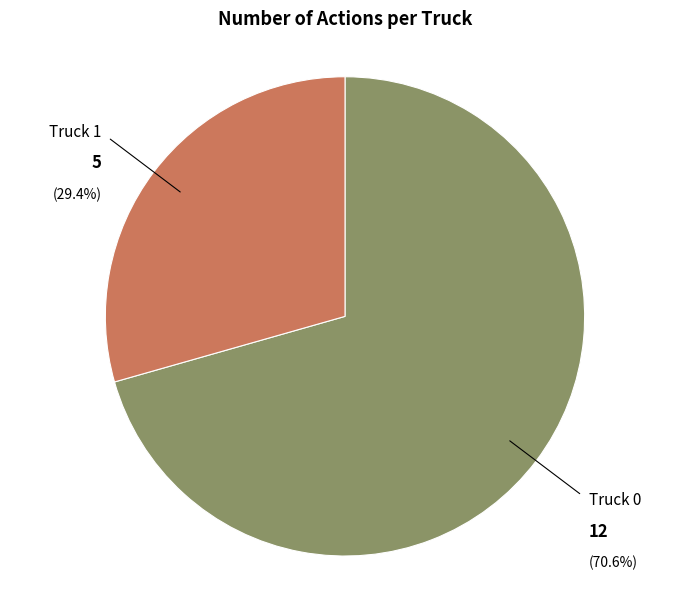

What percentage is the Truck 1 slice, to the nearest percent?

29%